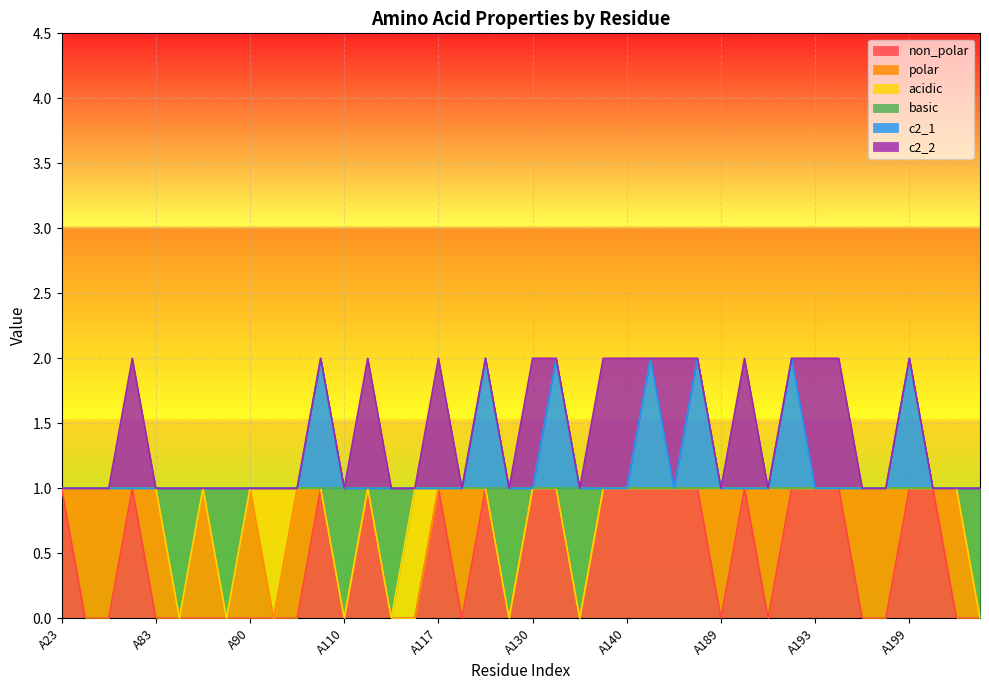

What is the value of the non_polar point at the 12th from the left?

1